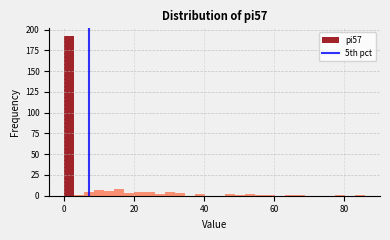

Read against the x-axis, roughly where is the centre of the tallest bar?

2